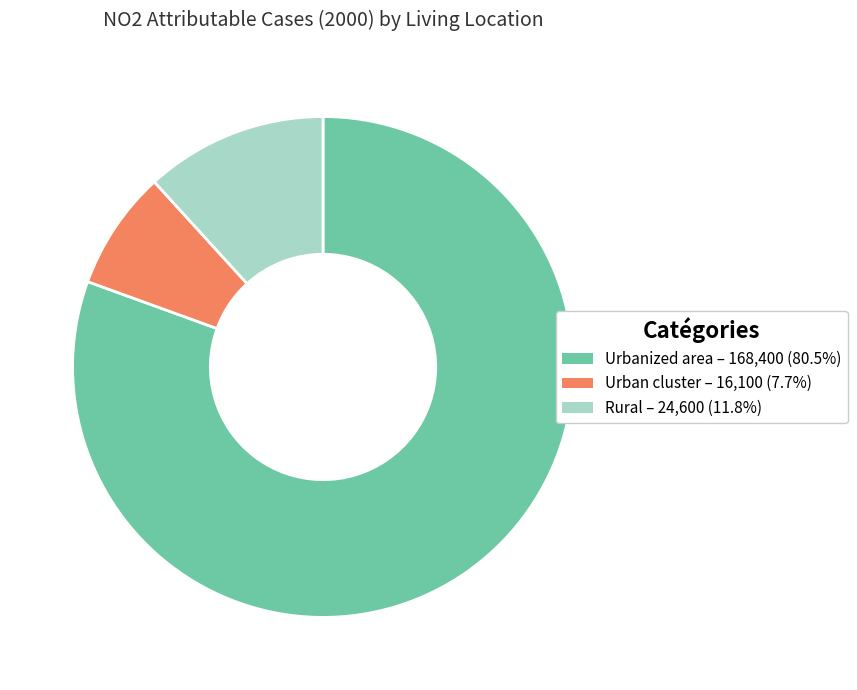

Rank the categories by value from highest to lowest.

Urbanized area, Rural, Urban cluster